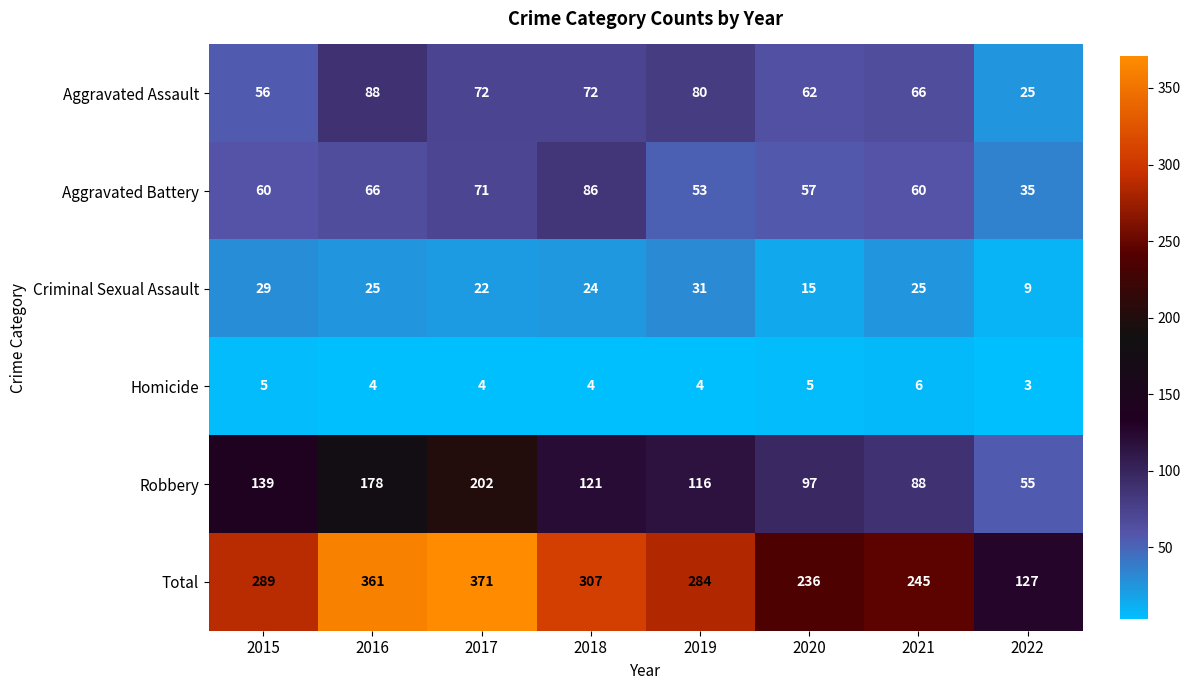

At 2019, list the series in order from largest to smallest.

Total, Robbery, Aggravated Assault, Aggravated Battery, Criminal Sexual Assault, Homicide